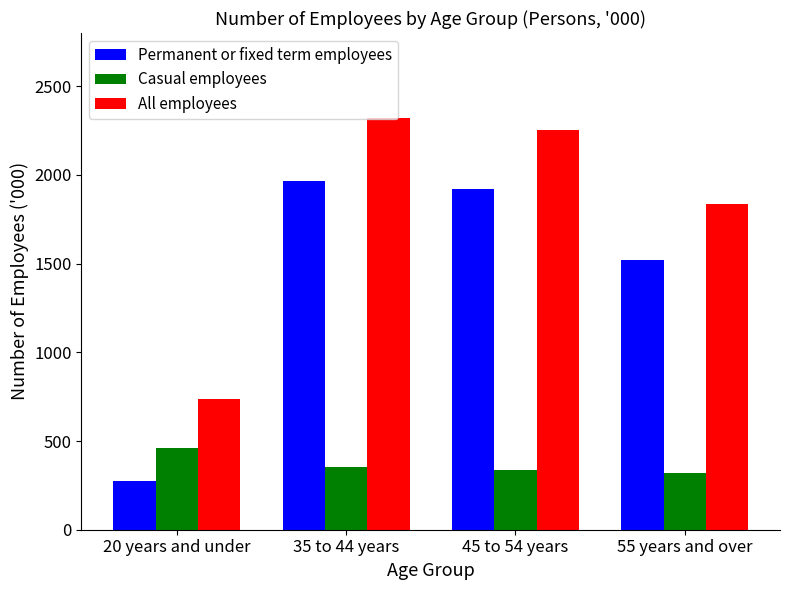

At which label does Permanent or fixed term employees reach its peak?

35 to 44 years